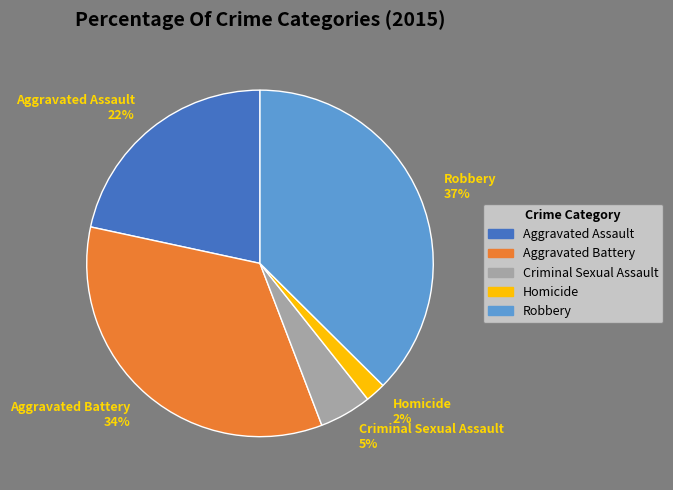

What percentage is the Homicide slice, to the nearest percent?

2%